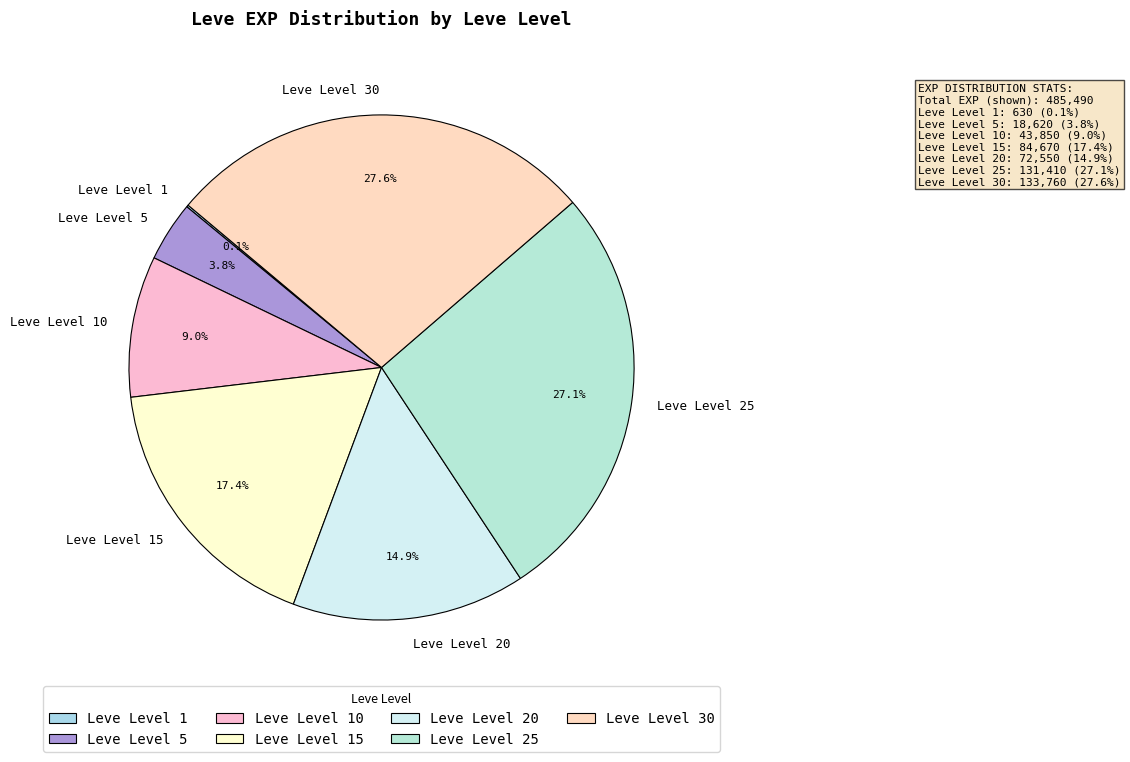

Is there a majority slice in this chart?

No